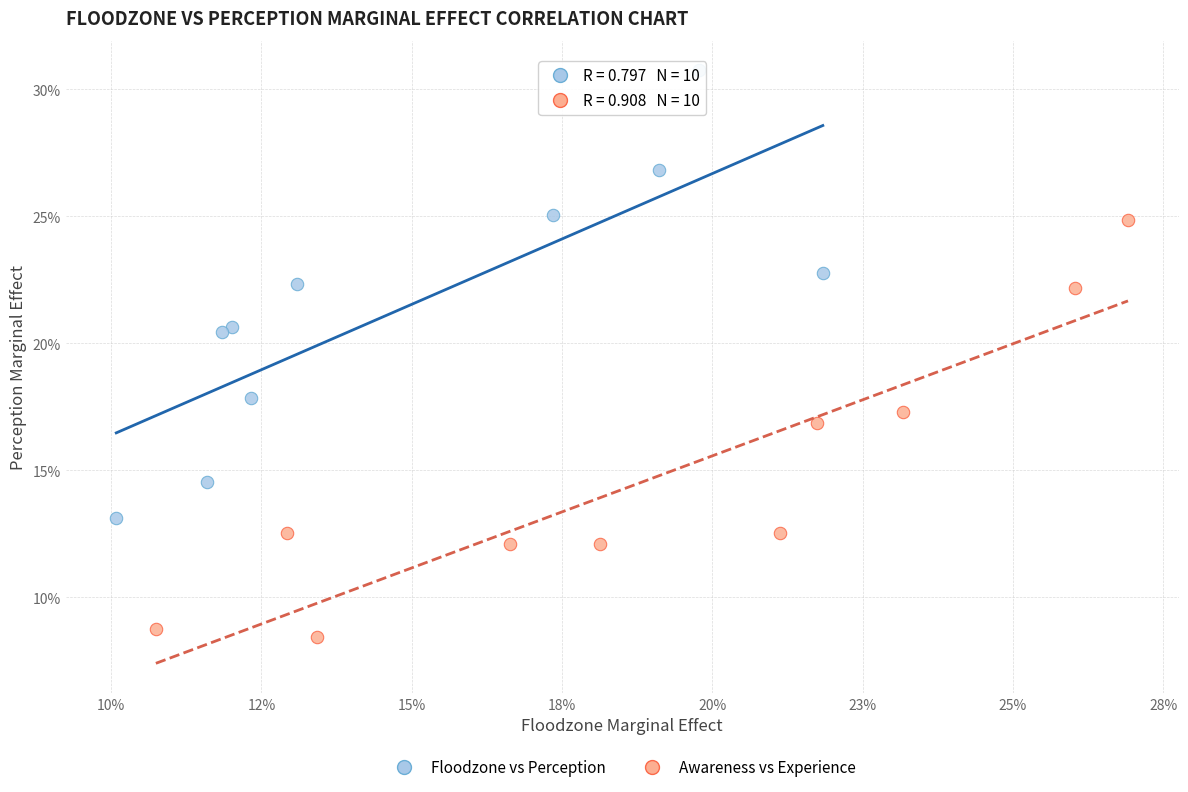

Which series contains the lowest Y value?

Awareness vs Experience